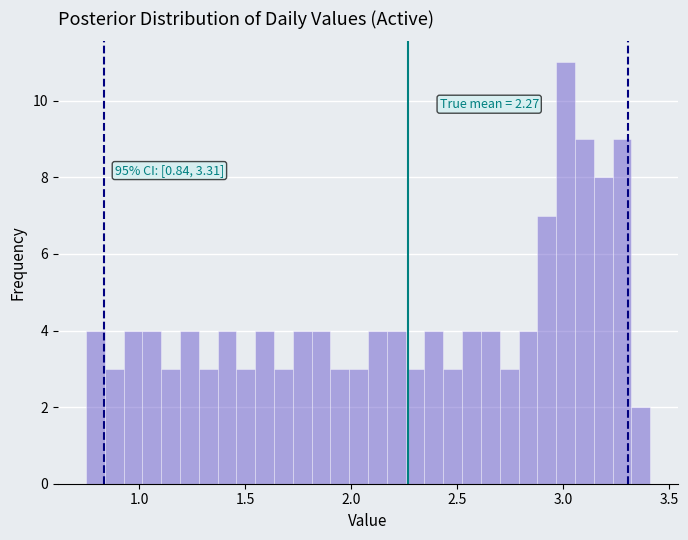

Around what value on the x-axis is the tallest bar? Give the approximate position of its centre, as read against the axis.

3.00